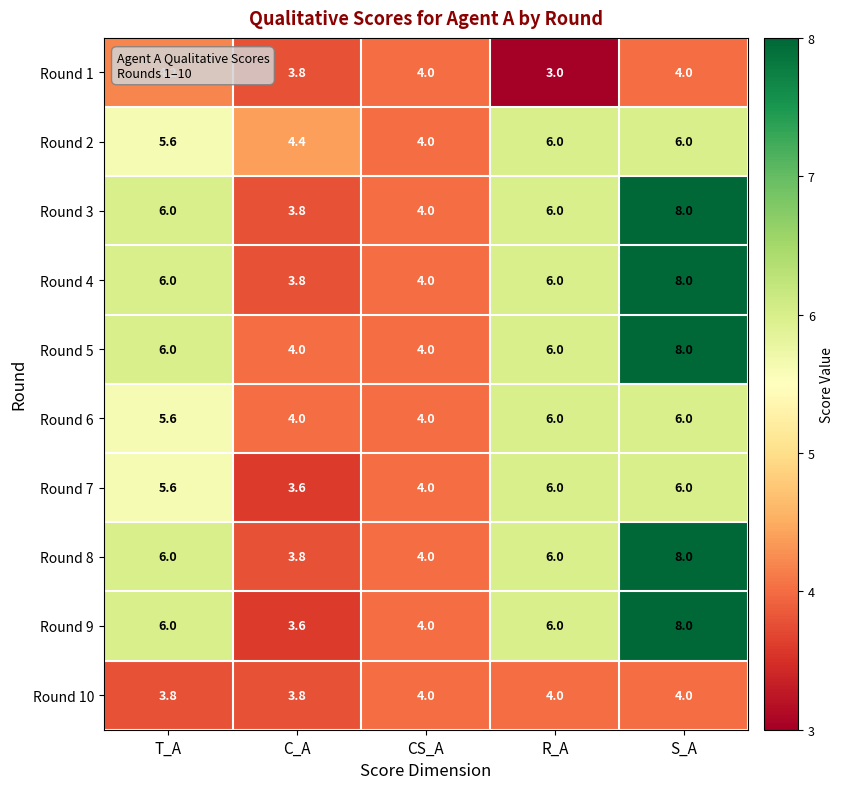

What is the smallest value displayed?

3.0